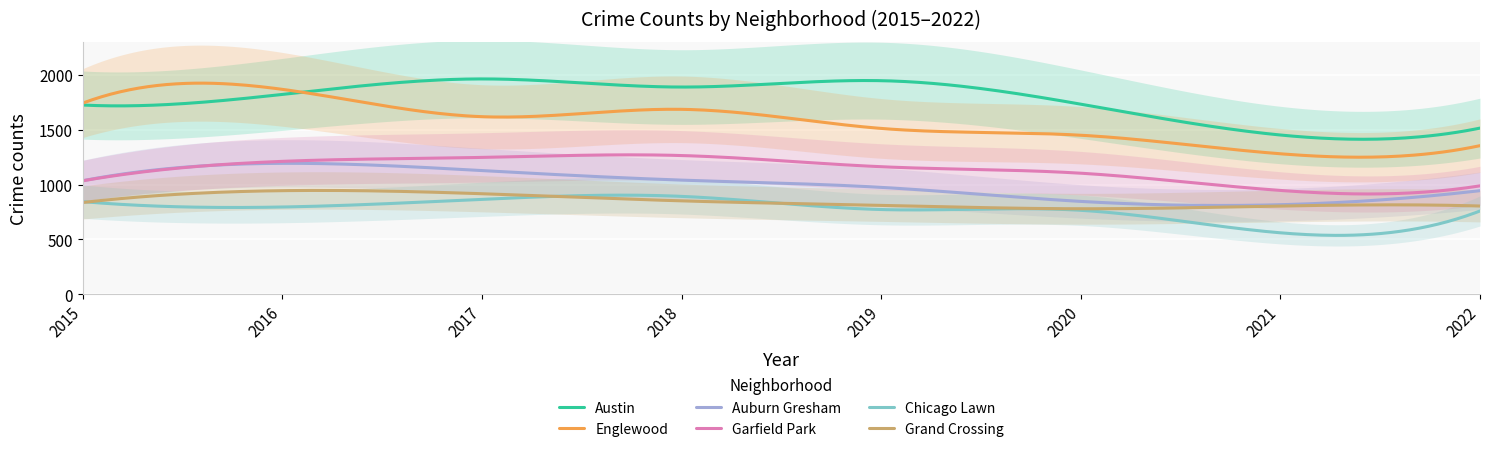

What is the total value across all series at 2020?

6680